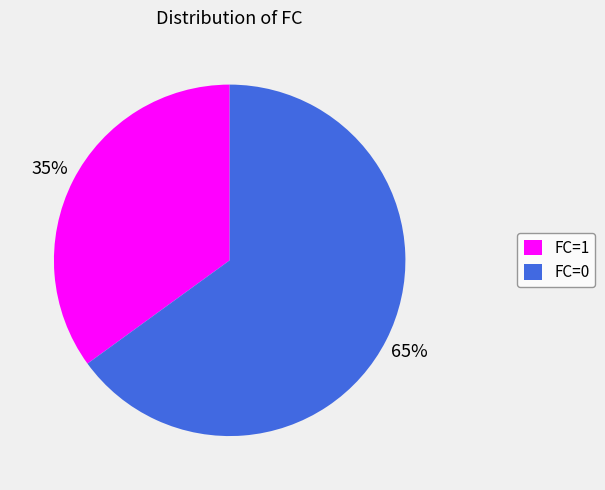

Do FC=1 and FC=0 together represent more than half of the pie?

Yes